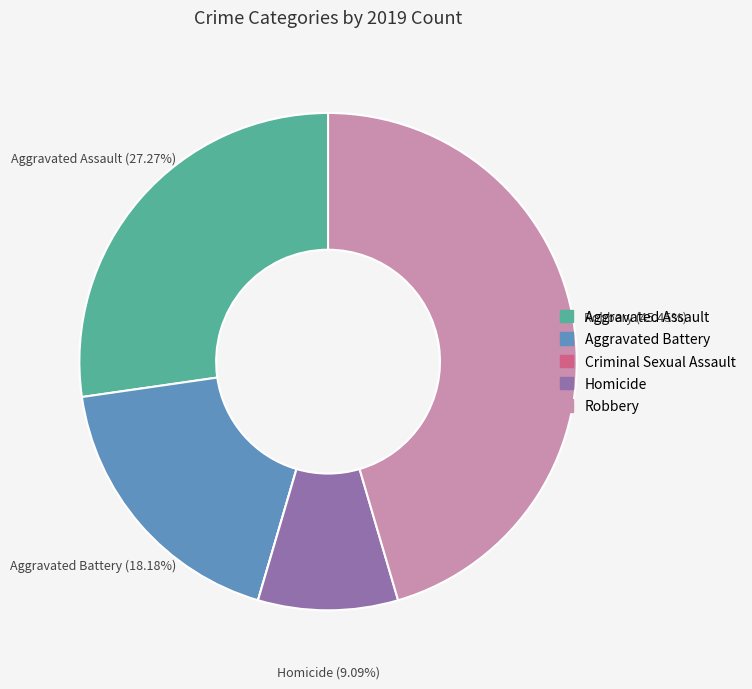

To the nearest percent, what is the difference between the largest and smallest slice percentages?

45%